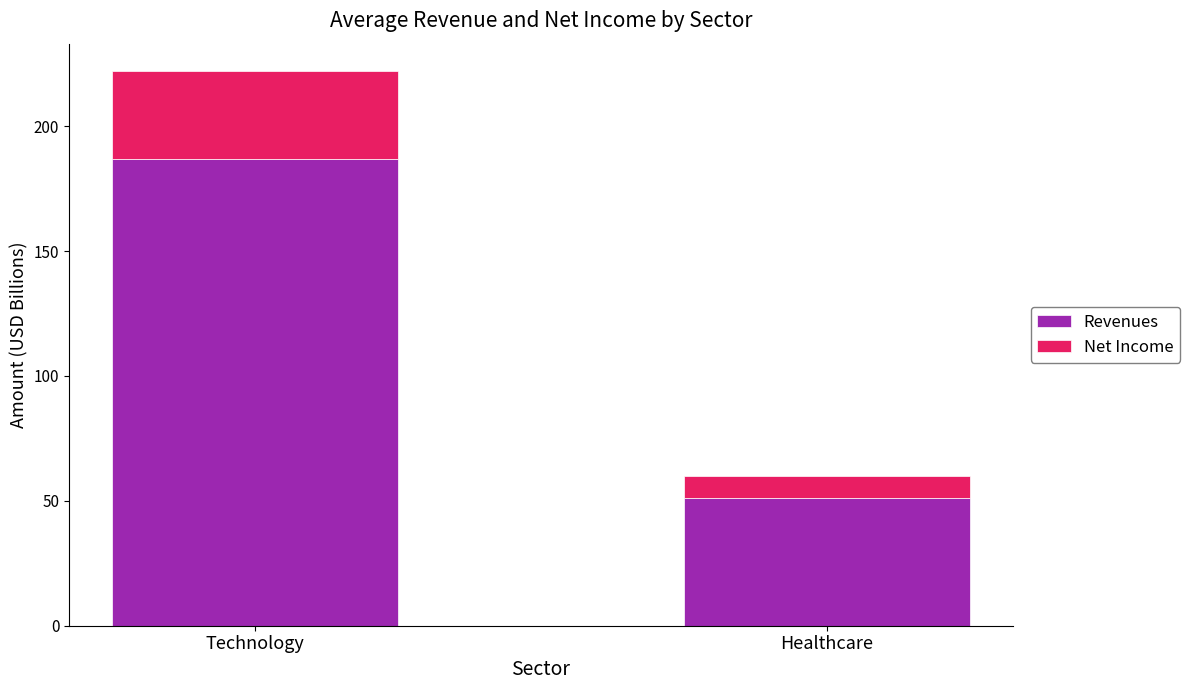

What is the value of the Revenues bar at the 2nd from the left?

51.2